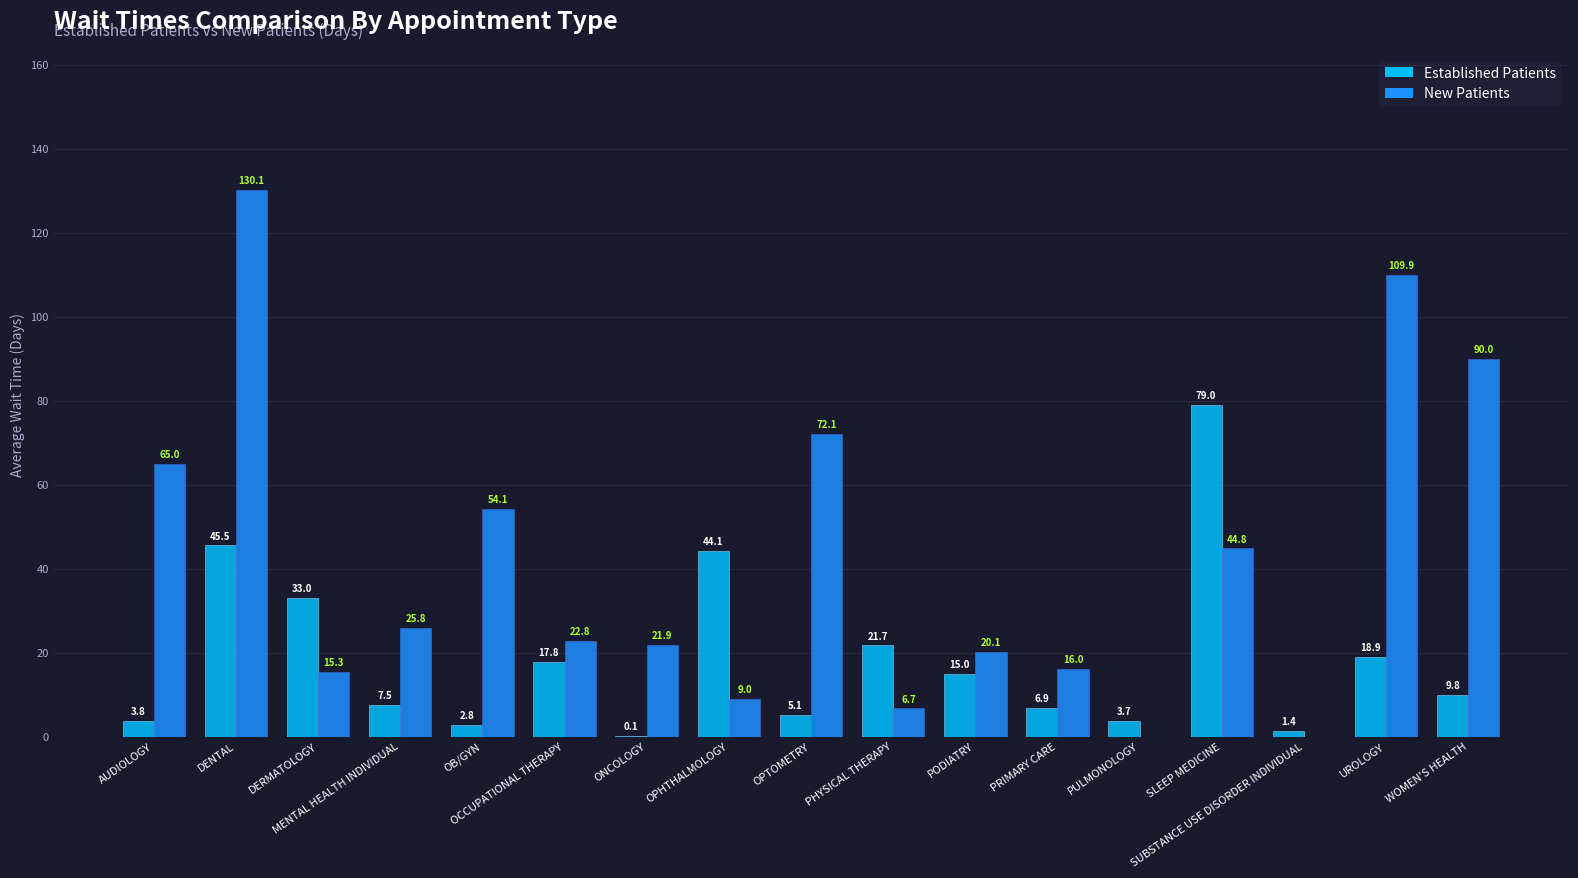

What is the total value across all series at SLEEP MEDICINE?

123.8